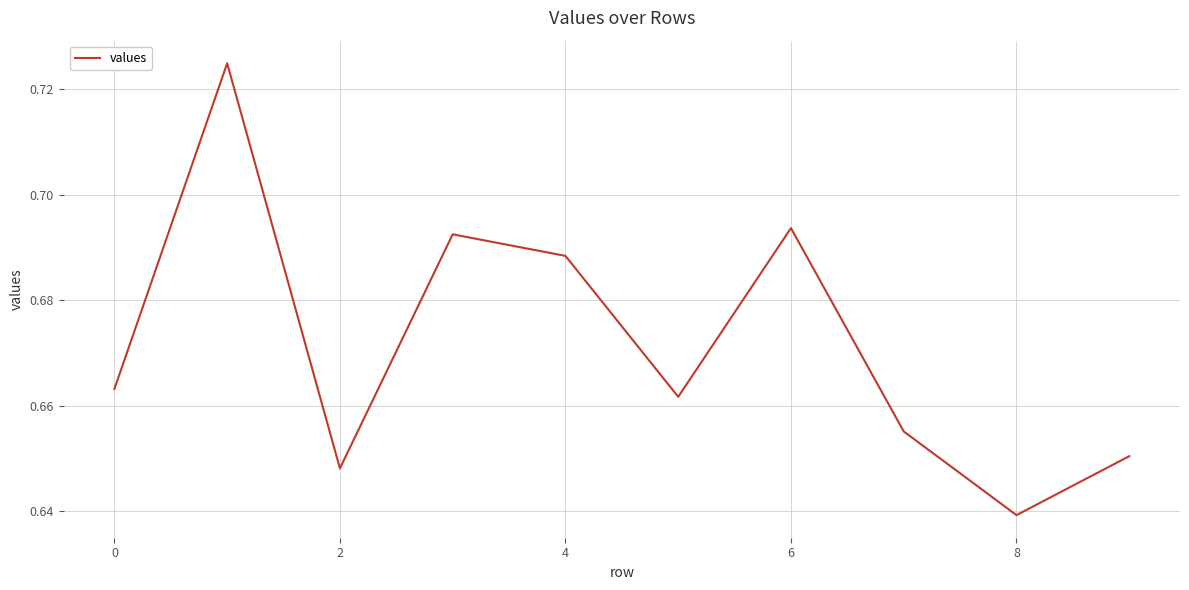

Is this an area chart (filled region under the line)?

No